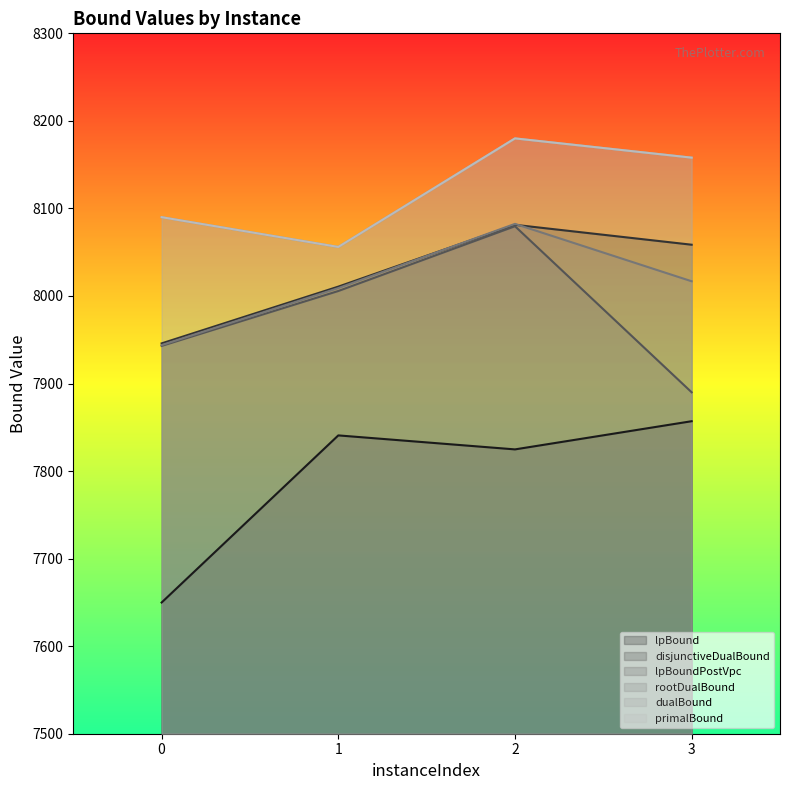

What is the difference between the maximum and second lowest values in the disjunctiveDualBound series?

70.6